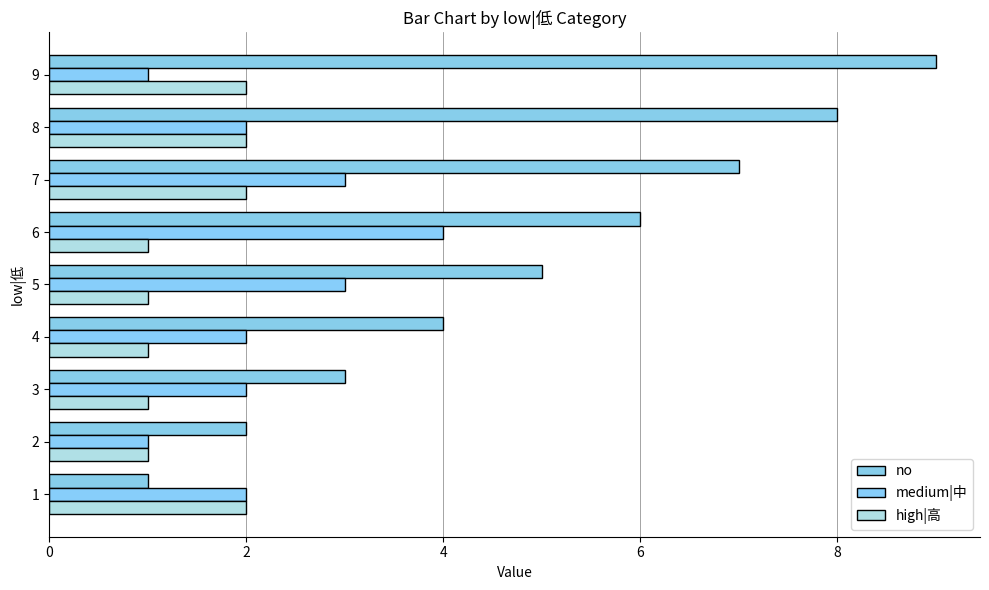

Which has a higher value, 7 or 2?

7